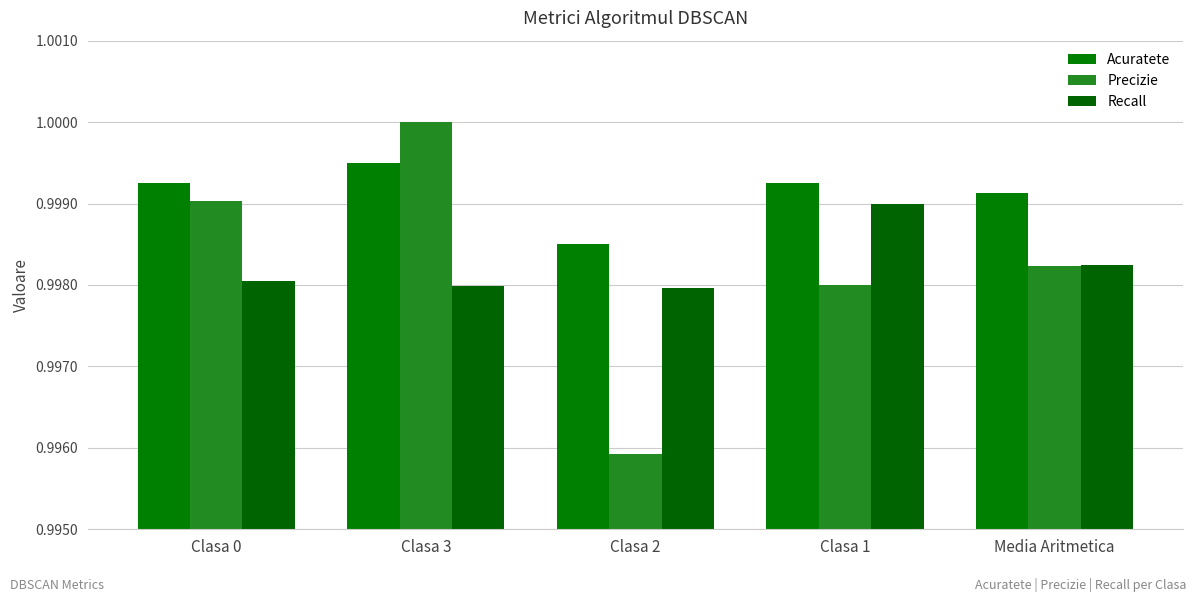

List the labels in order of Recall value, smallest first.

Clasa 2, Clasa 3, Clasa 0, Media Aritmetica, Clasa 1